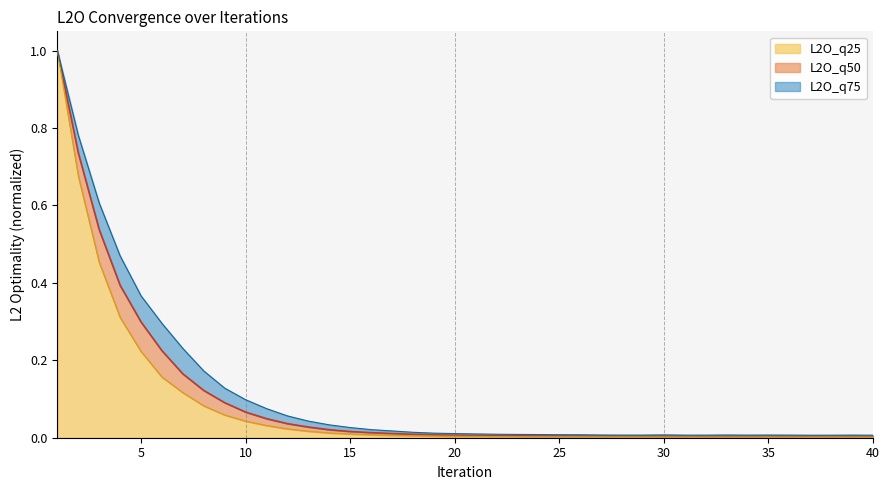

What is the difference between the maximum and minimum values in the L2O_q75 series?

1.0